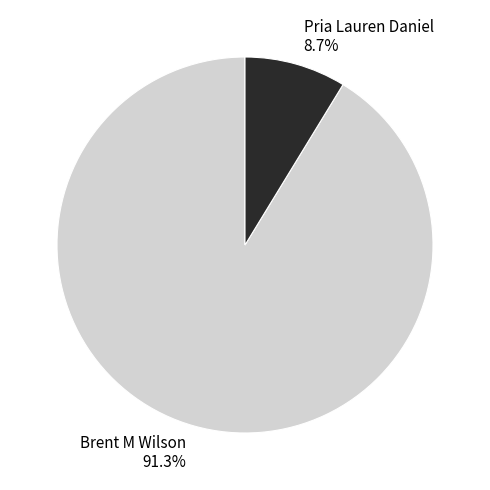

What percentage is the Pria Lauren Daniel slice, to the nearest percent?

9%